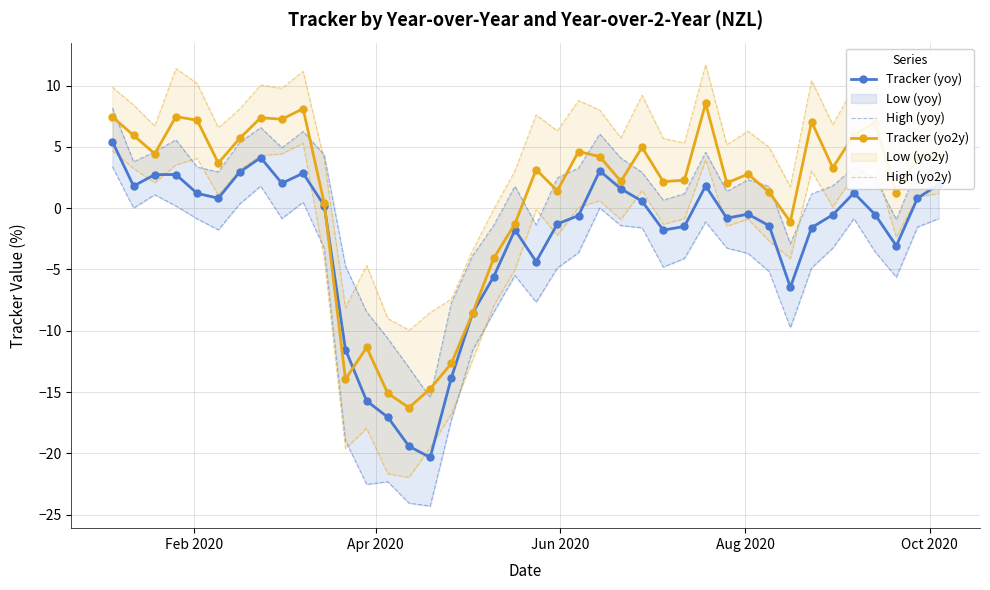

Which series has the largest total across all categories?

Tracker (yo2y)